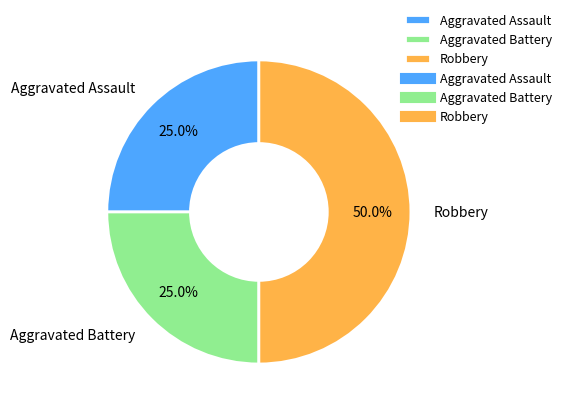

To the nearest percent, what is the average slice percentage?

33%